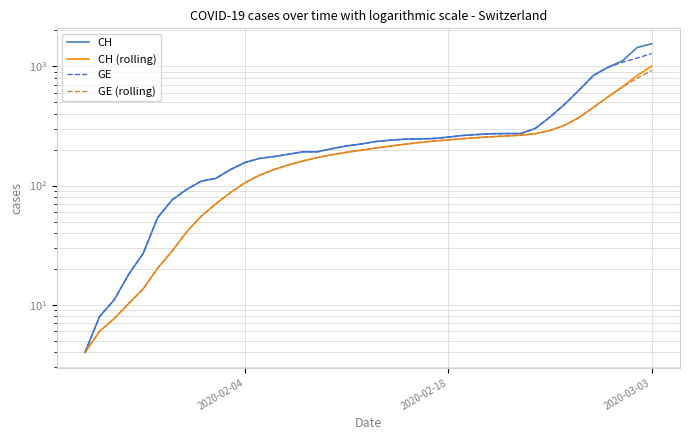

At how many categories does at least one series exceed 1358?

2